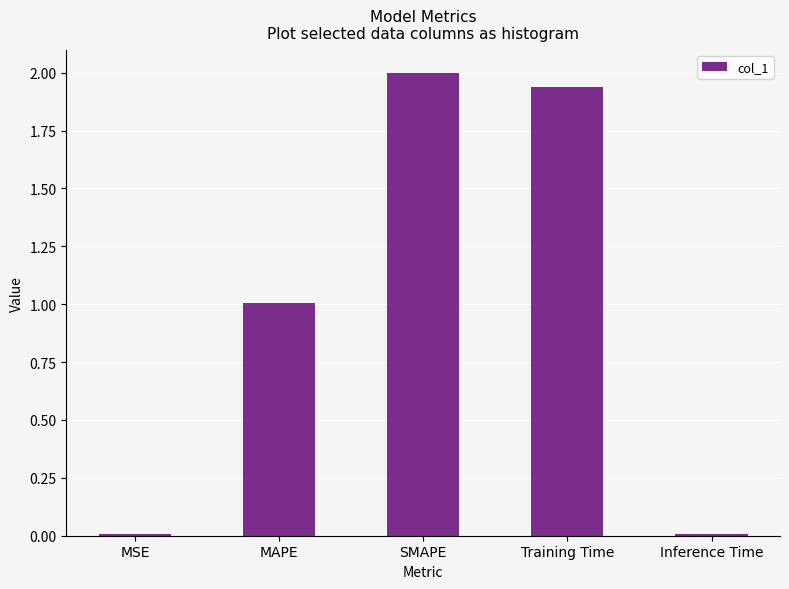

What is the maximum value shown in the chart?

2.0